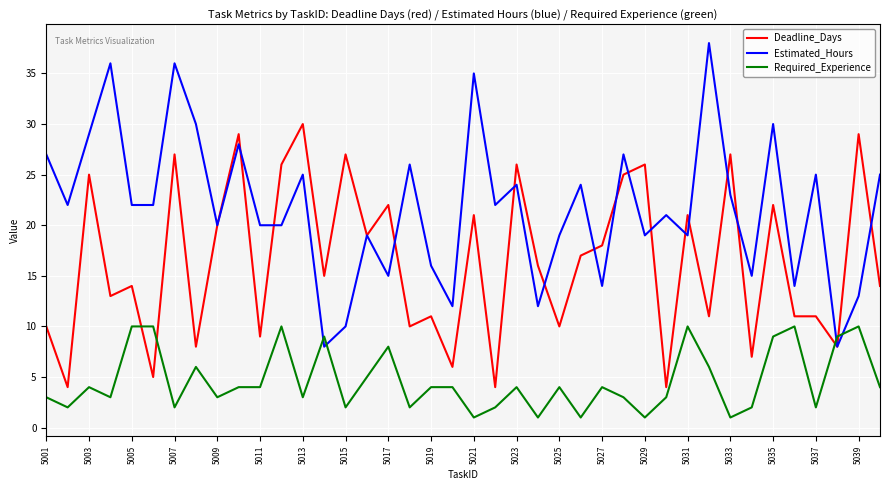

How many times do Estimated_Hours and Required_Experience cross each other?

4